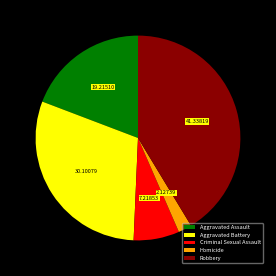

What is the smallest slice in the pie chart?

Homicide